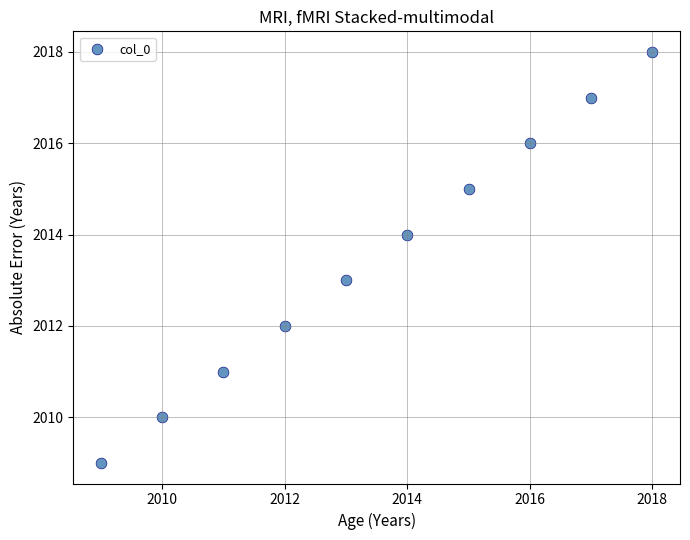

What is the range of X values (max minus min)?

9